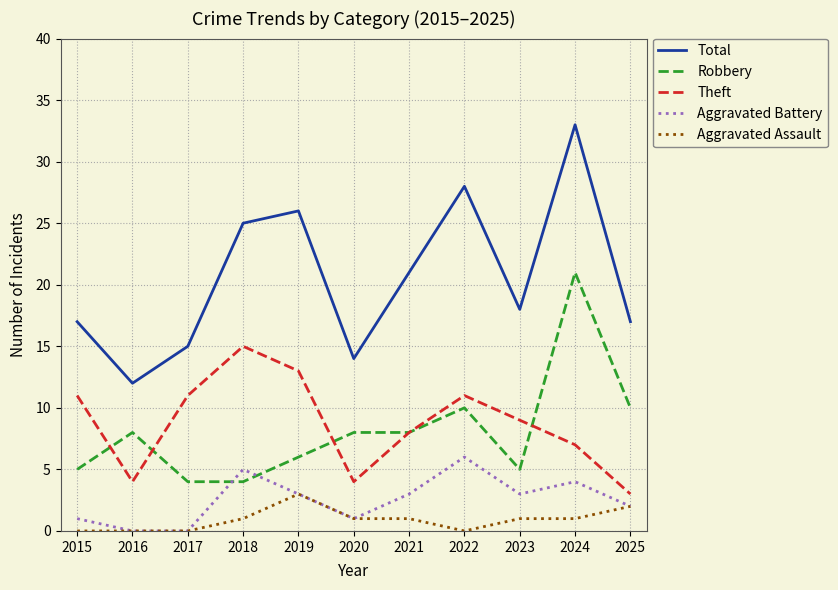

At which label does Aggravated Battery reach its peak?

2022